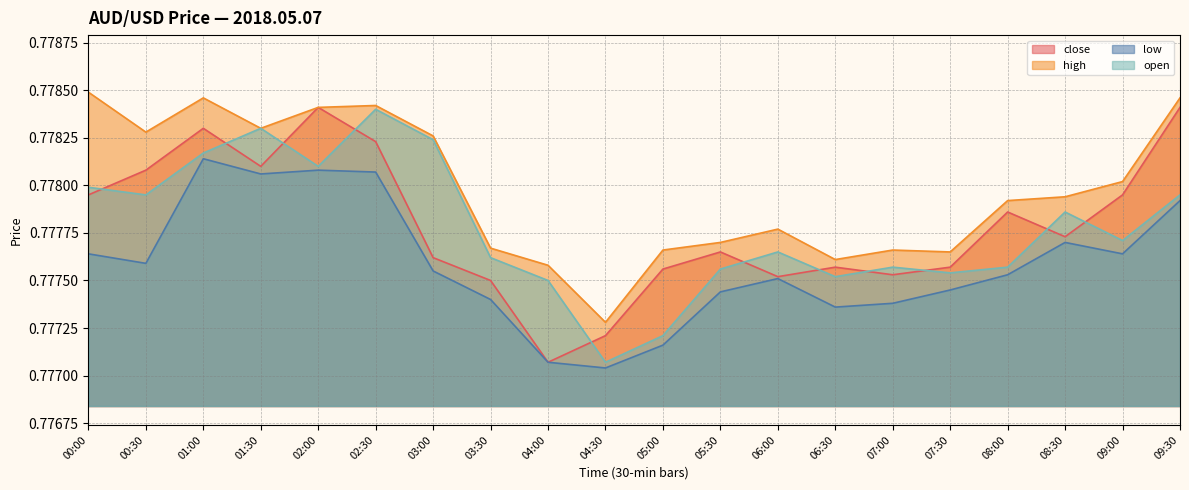

Reading right to left, list all the values displayed in this chart.

close: 09:30=0.8	09:00=0.8	08:30=0.8	08:00=0.8	07:30=0.8	07:00=0.8	06:30=0.8	06:00=0.8	05:30=0.8	05:00=0.8	04:30=0.8	04:00=0.8	03:30=0.8	03:00=0.8	02:30=0.8	02:00=0.8	01:30=0.8	01:00=0.8	00:30=0.8	00:00=0.8
high: 09:30=0.8	09:00=0.8	08:30=0.8	08:00=0.8	07:30=0.8	07:00=0.8	06:30=0.8	06:00=0.8	05:30=0.8	05:00=0.8	04:30=0.8	04:00=0.8	03:30=0.8	03:00=0.8	02:30=0.8	02:00=0.8	01:30=0.8	01:00=0.8	00:30=0.8	00:00=0.8
low: 09:30=0.8	09:00=0.8	08:30=0.8	08:00=0.8	07:30=0.8	07:00=0.8	06:30=0.8	06:00=0.8	05:30=0.8	05:00=0.8	04:30=0.8	04:00=0.8	03:30=0.8	03:00=0.8	02:30=0.8	02:00=0.8	01:30=0.8	01:00=0.8	00:30=0.8	00:00=0.8
open: 09:30=0.8	09:00=0.8	08:30=0.8	08:00=0.8	07:30=0.8	07:00=0.8	06:30=0.8	06:00=0.8	05:30=0.8	05:00=0.8	04:30=0.8	04:00=0.8	03:30=0.8	03:00=0.8	02:30=0.8	02:00=0.8	01:30=0.8	01:00=0.8	00:30=0.8	00:00=0.8